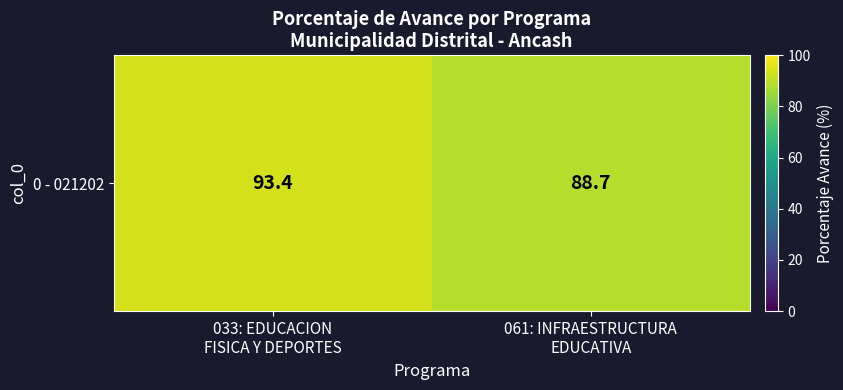

At which label is the value closest to 91?

061: INFRAESTRUCTURA
EDUCATIVA